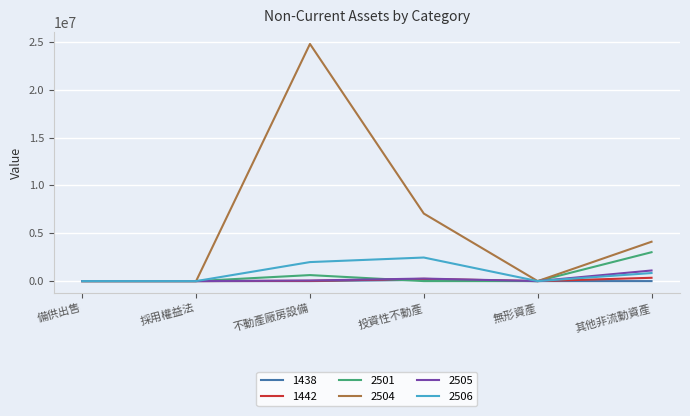

What is the average value of the 2506 series?

882076